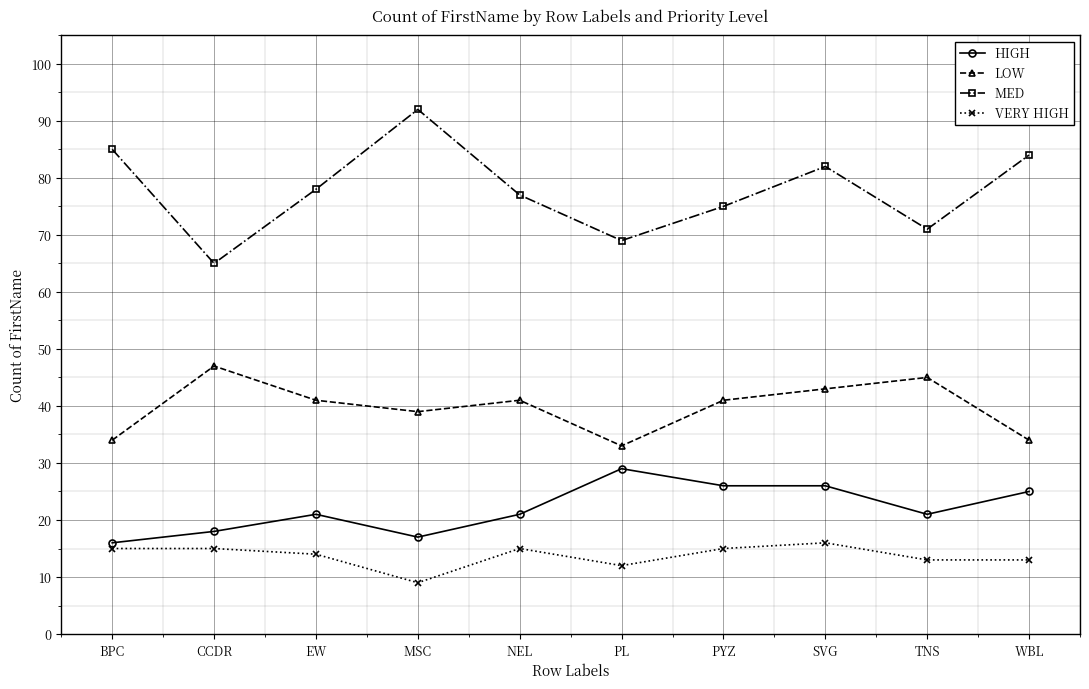

Reading right to left, transcribe all the data shown in this chart.

HIGH: WBL=25	TNS=21	SVG=26	PYZ=26	PL=29	NEL=21	MSC=17	EW=21	CCDR=18	BPC=16
LOW: WBL=34	TNS=45	SVG=43	PYZ=41	PL=33	NEL=41	MSC=39	EW=41	CCDR=47	BPC=34
MED: WBL=84	TNS=71	SVG=82	PYZ=75	PL=69	NEL=77	MSC=92	EW=78	CCDR=65	BPC=85
VERY HIGH: WBL=13	TNS=13	SVG=16	PYZ=15	PL=12	NEL=15	MSC=9	EW=14	CCDR=15	BPC=15